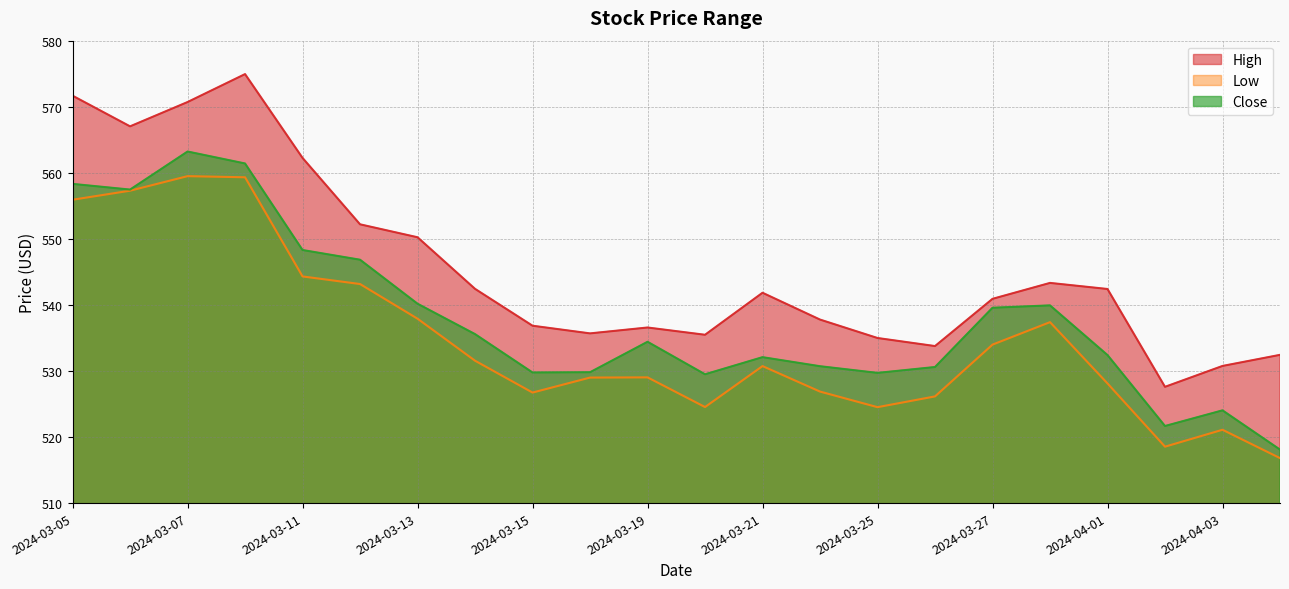

How many interior local peaks does the Close series have?

5